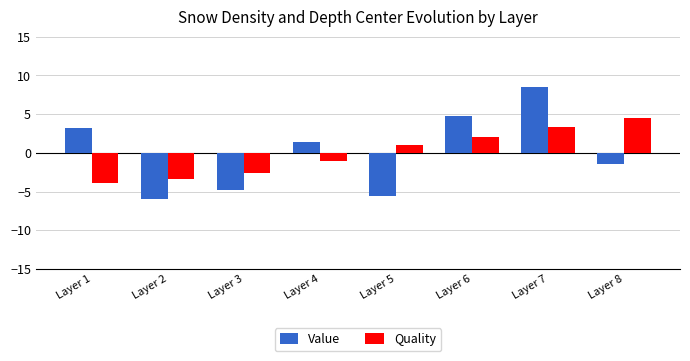

How many bars are there in total?

16